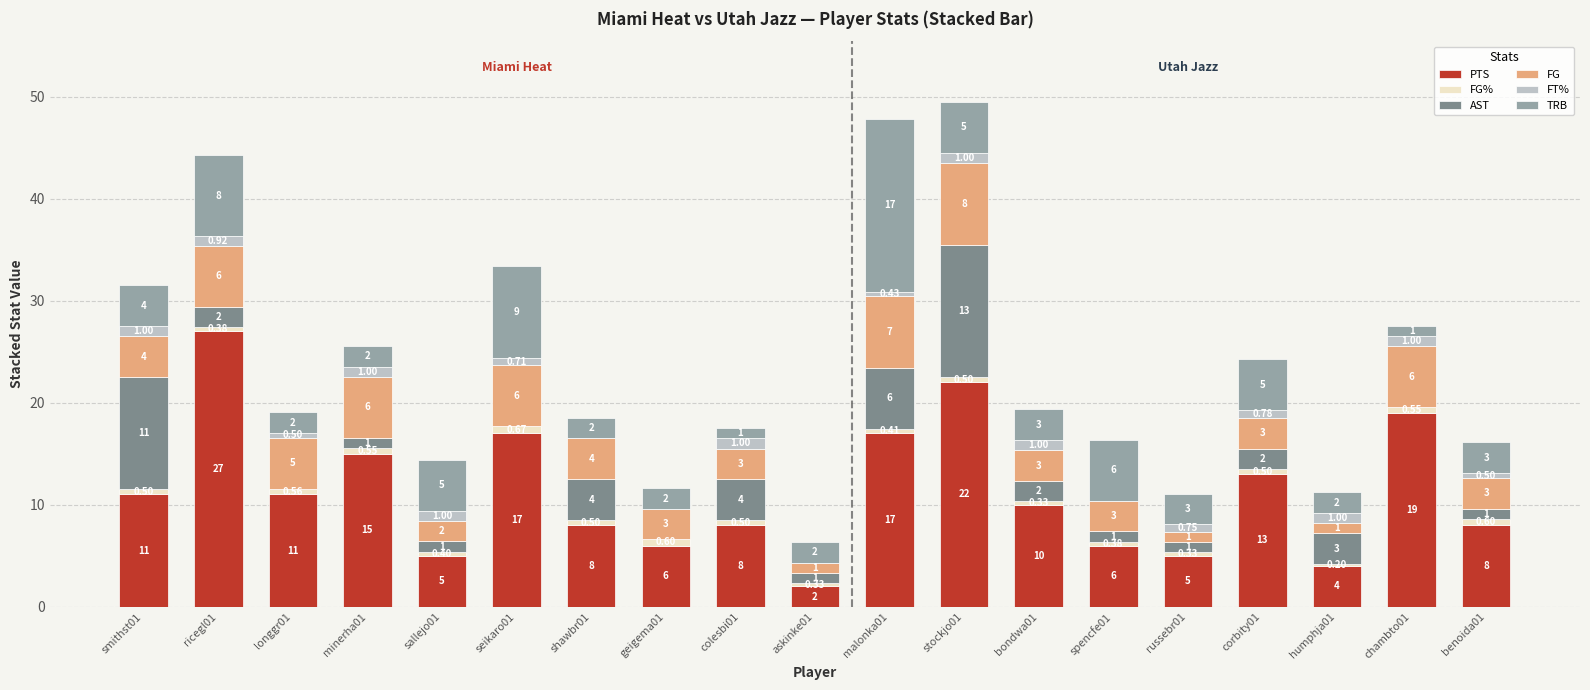

At which category is the sum across all series the highest?

stockjo01